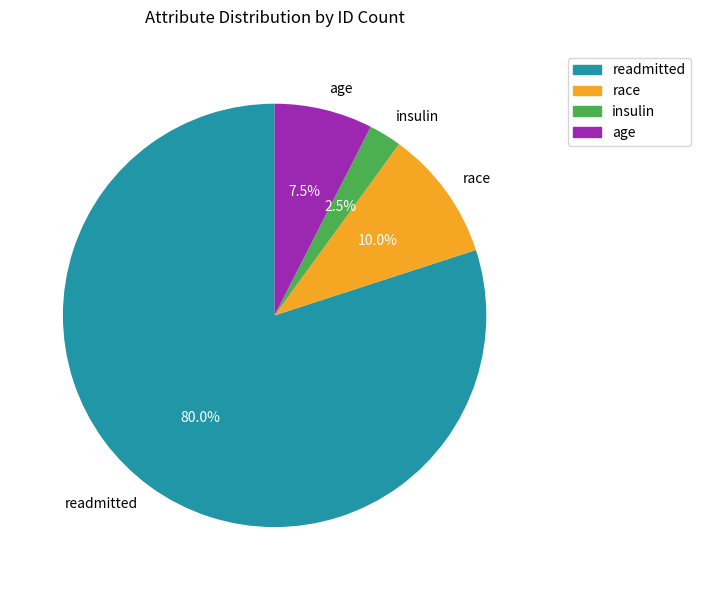

What percentage is NOT represented by readmitted?

20.0%